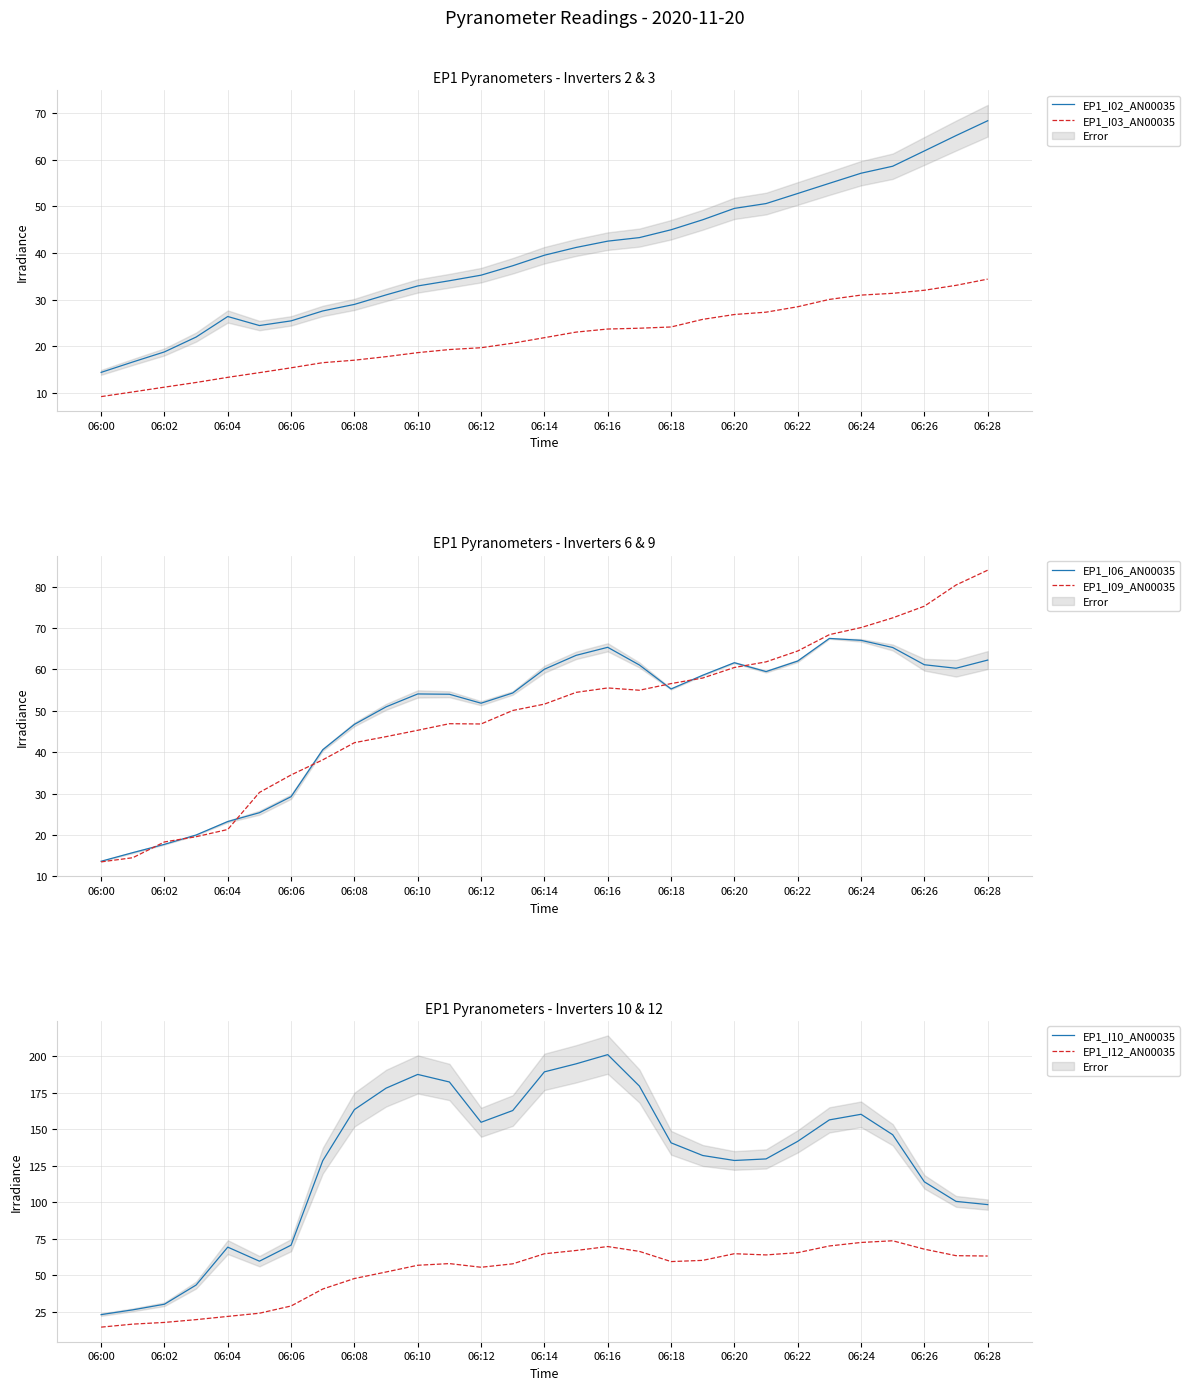

True or false: EP1_I03_AN00035 and EP1_I02_AN00035 intersect in this chart.

False